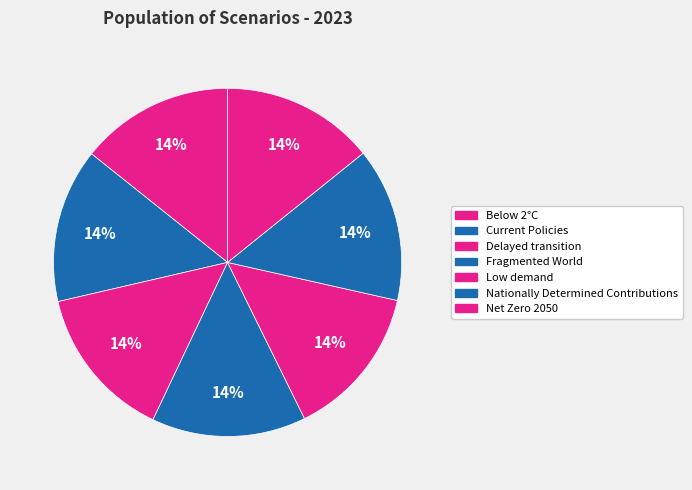

Which slice is the smallest?

Low demand